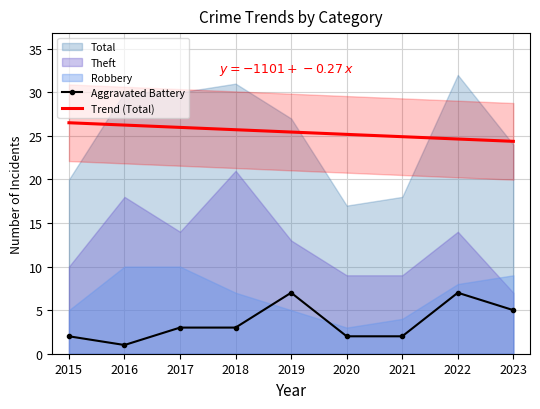

Which has a higher value, 2015 or 2017?

2017